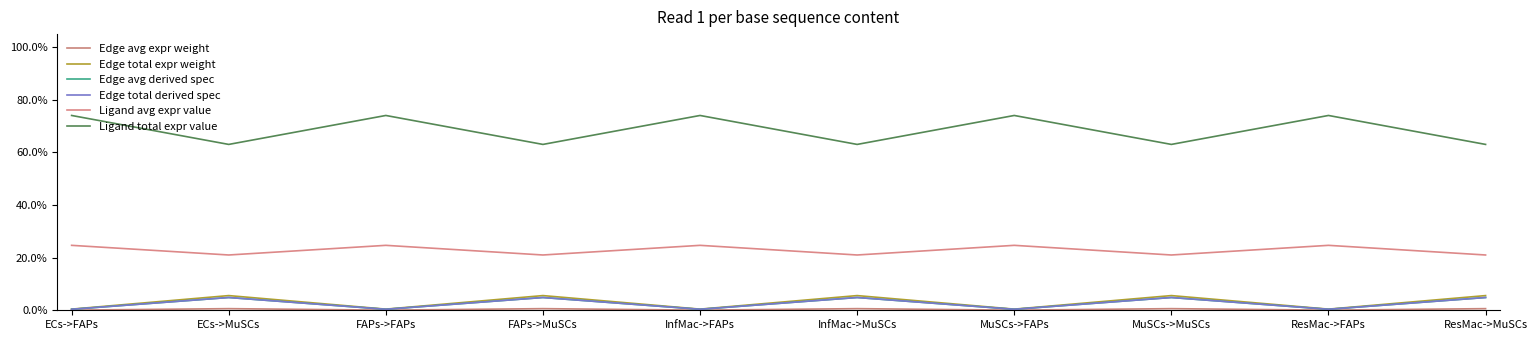

What is the value of the Edge avg expr weight point at the 4th from the left?

0.6